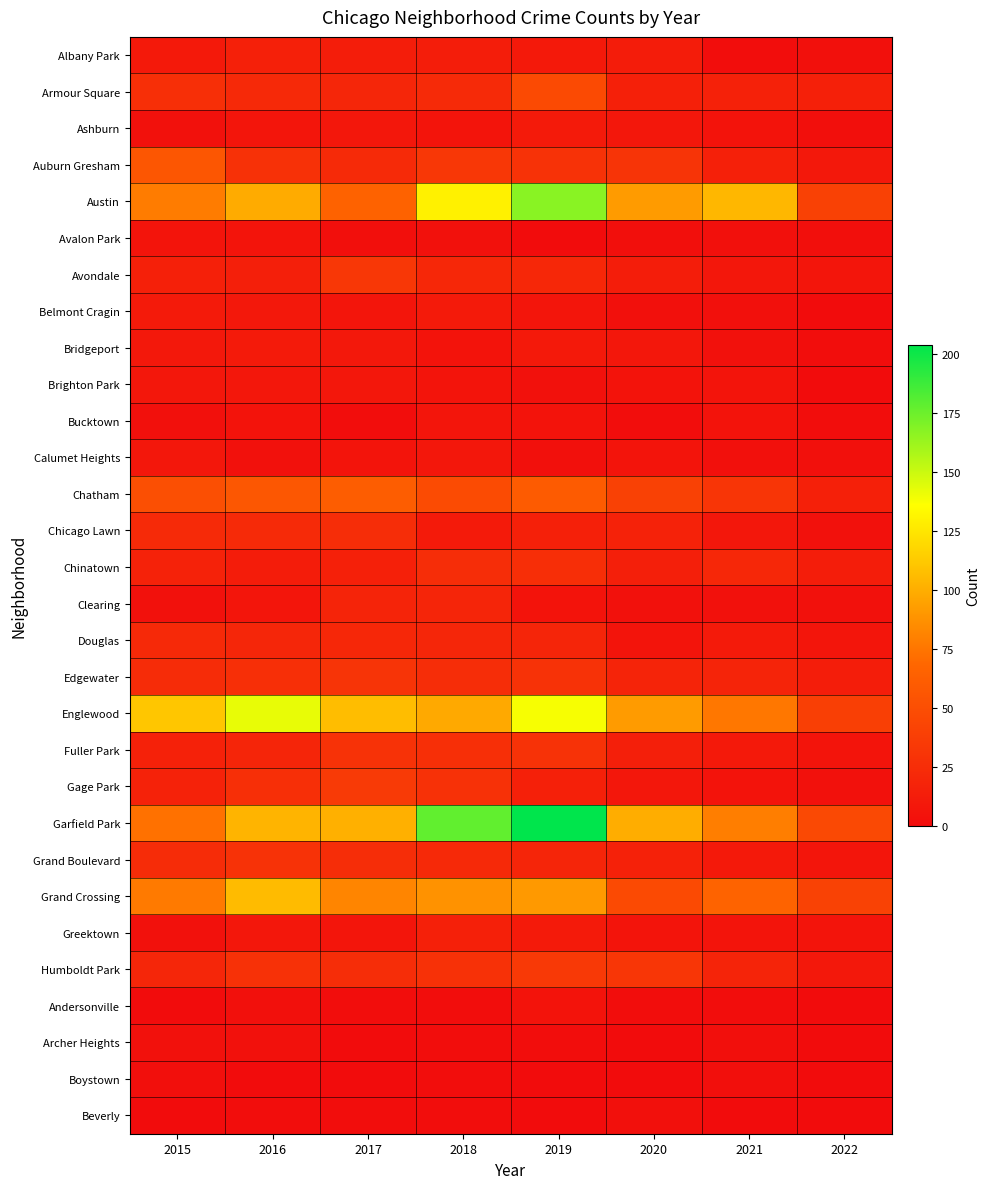

How many distinct data groups are displayed?

30